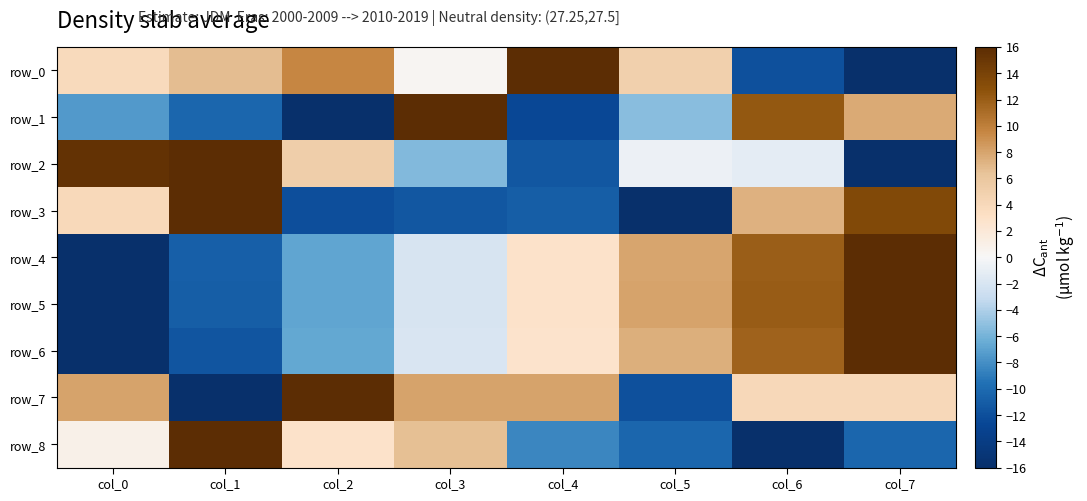

The row_7 series shows 4.5 at col_4. True or false?

False